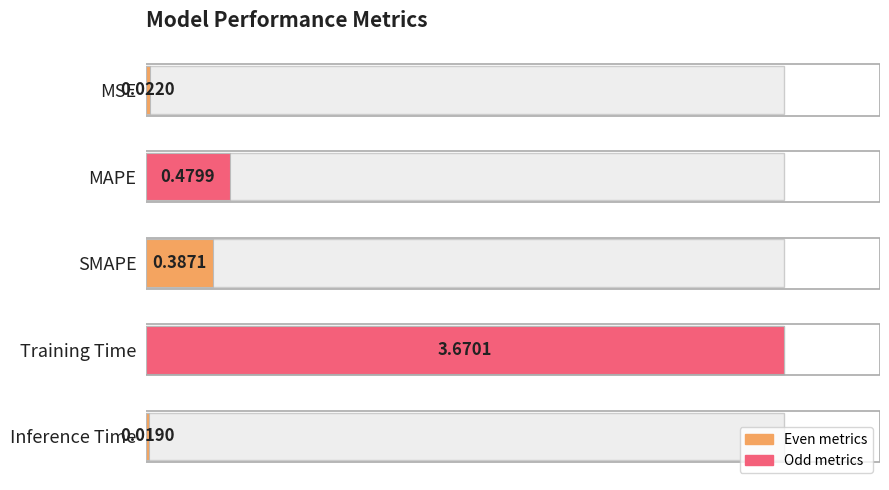

List the labels in order of value, largest first.

Training Time, MAPE, SMAPE, MSE, Inference Time